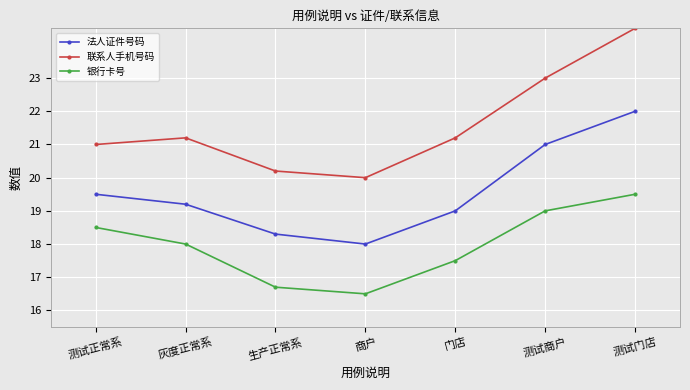

Is it true that 联系人手机号码 equals 20.0 at 商户?

True